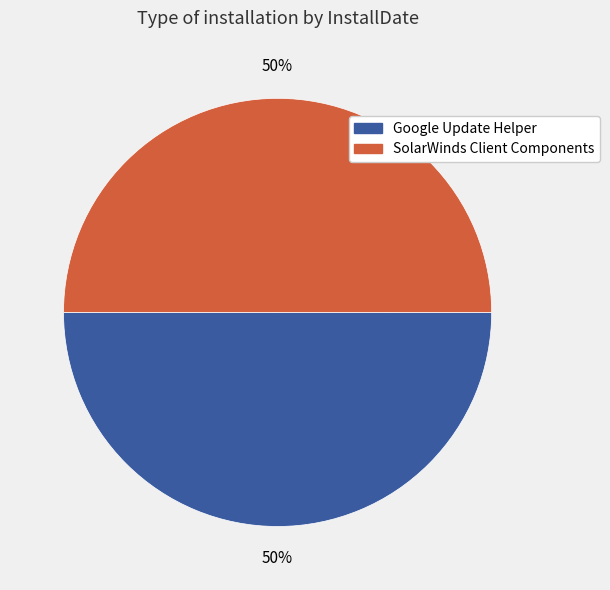

The Google Update Helper slice represents 50% of the pie. True or false?

True